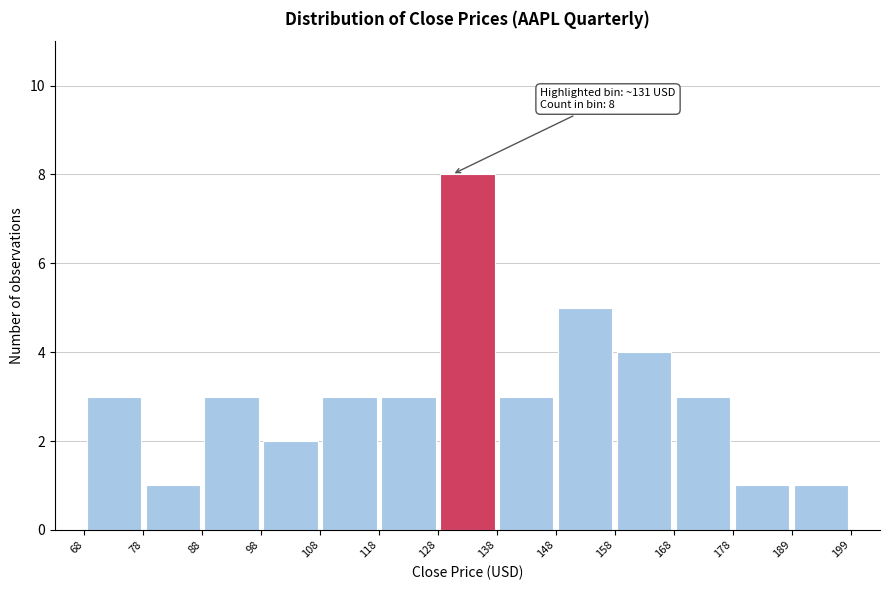

Which range on the x-axis has the tallest bar?

128 to 138